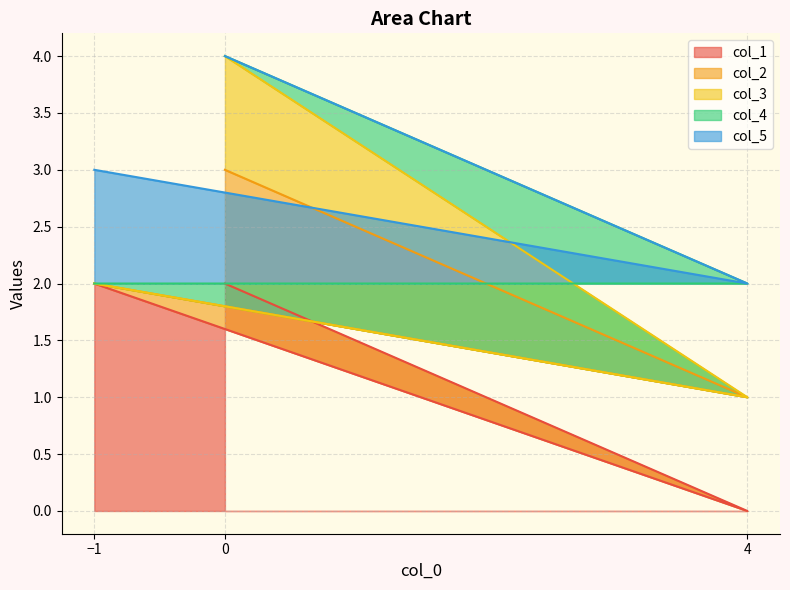

True or false: col_5 has a value of 0 at -1.

False